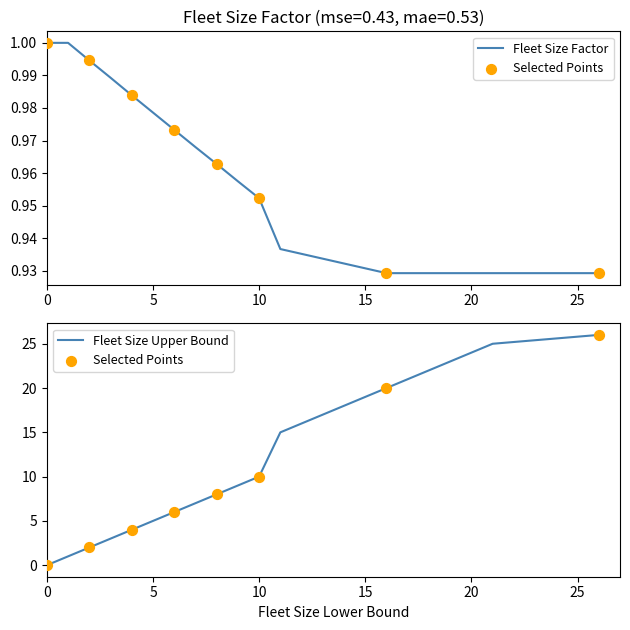

Is the value of Fleet Size Factor at 4 greater than the value of Fleet Size Upper Bound at 2?

No